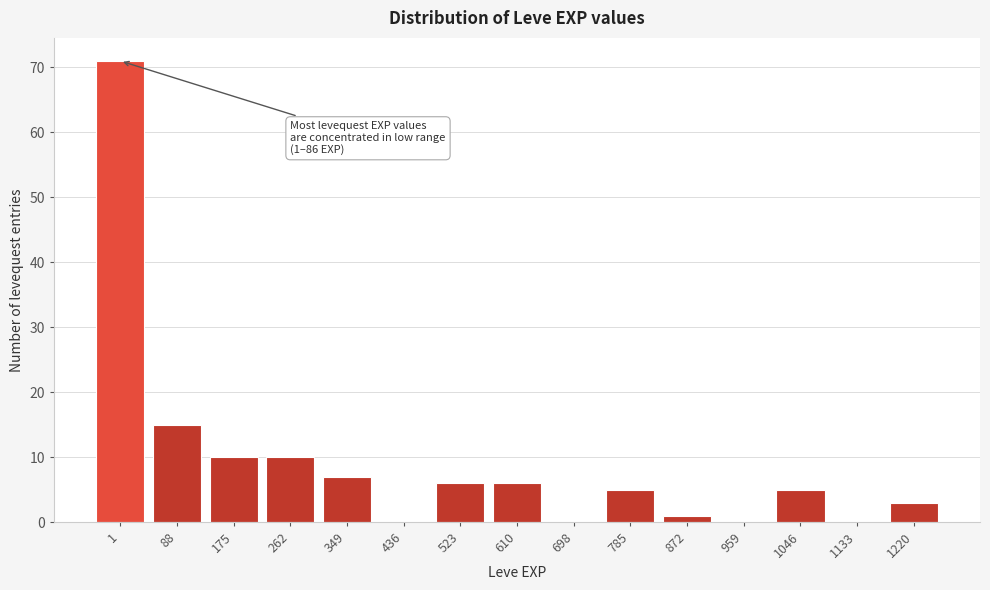

Reading left to right, extract all data points from this chart.

1=71	88=15	175=10	262=10	349=7	436=0	523=6	610=6	698=0	785=5	872=1	959=0	1046=5	1133=0	1220=3